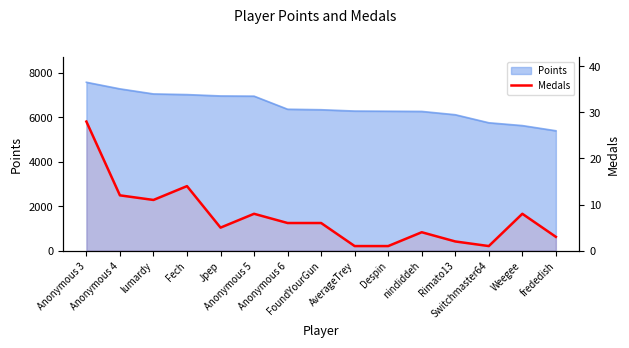

Reading right to left, list all the values displayed in this chart.

frededish=3	Weegee=8	Switchmaster64=1	Rimato13=2	nindiddeh=4	Despin=1	AverageTrey=1	FoundYourGun=6	Anonymous 6=6	Anonymous 5=8	Jpep=5	Fech=14	lumardy=11	Anonymous 4=12	Anonymous 3=28